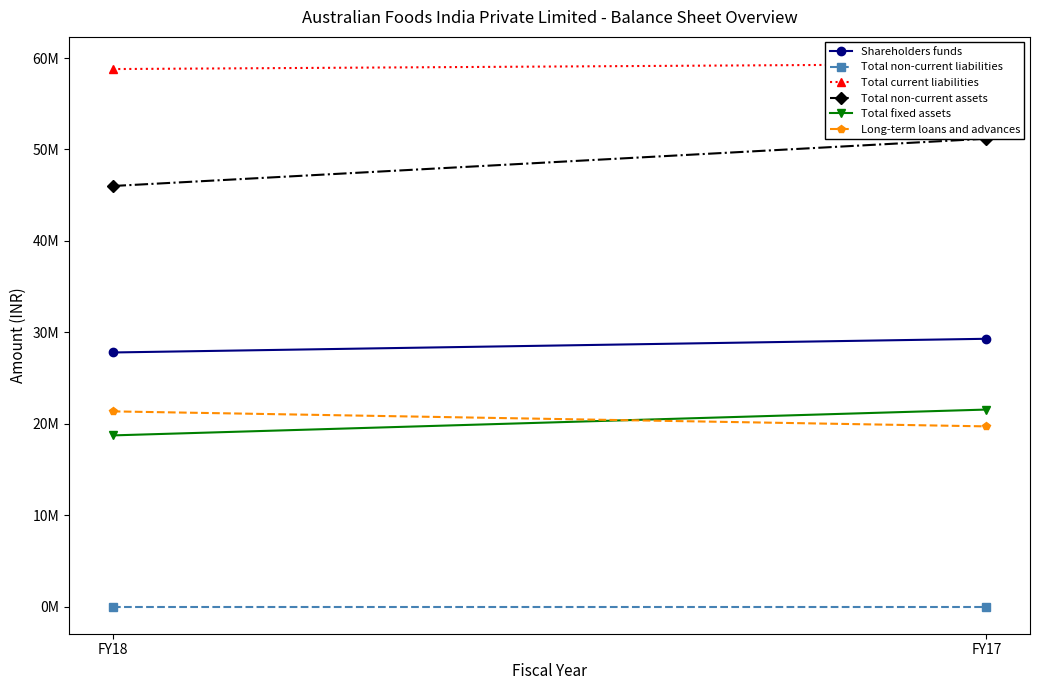

How many lines are shown in the chart?

6